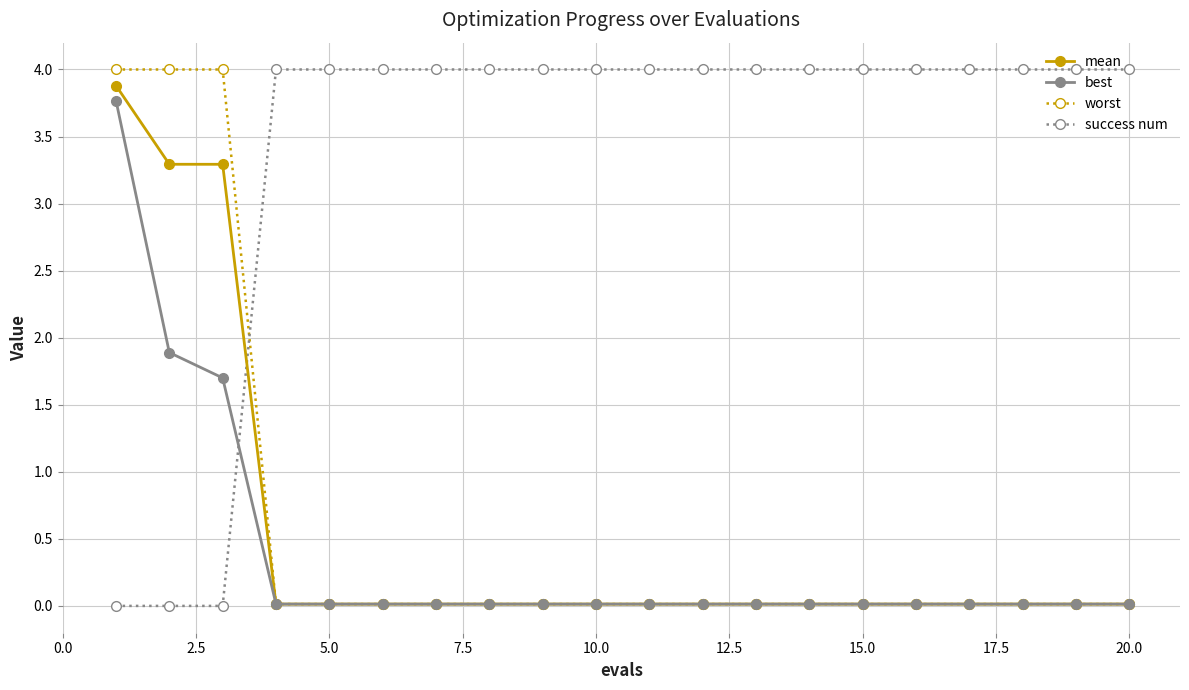

After their last crossing, which series has the higher values: best or success num?

success num